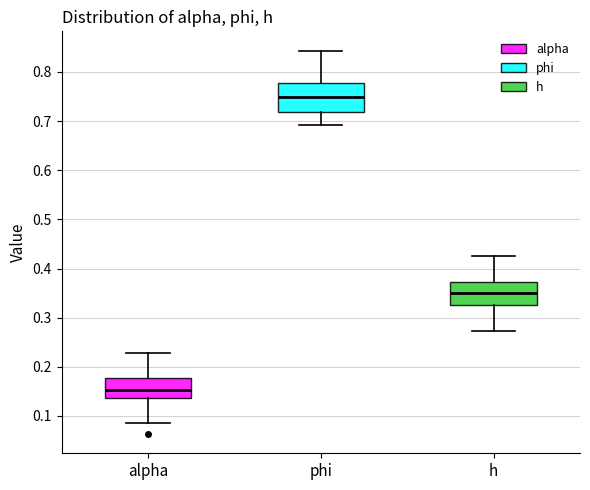

Reading left to right, transcribe this box plot: for each box, give where its median line is, the range the box spans, and where its two whiskers end, as read against the y-axis. The values are not printed on the chart, so give them approximately, as read against the axis.

alpha: median 0.15, box 0.14 to 0.18, whiskers 0.09 to 0.23
phi: median 0.75, box 0.72 to 0.78, whiskers 0.69 to 0.84
h: median 0.35, box 0.33 to 0.37, whiskers 0.27 to 0.43